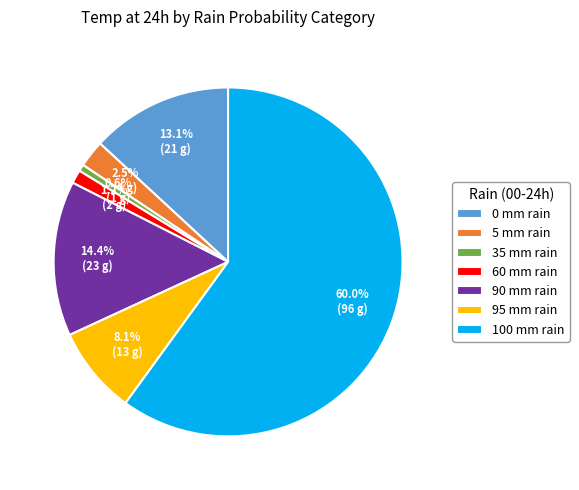

Does 90 mm rain represent more than half of the total?

No